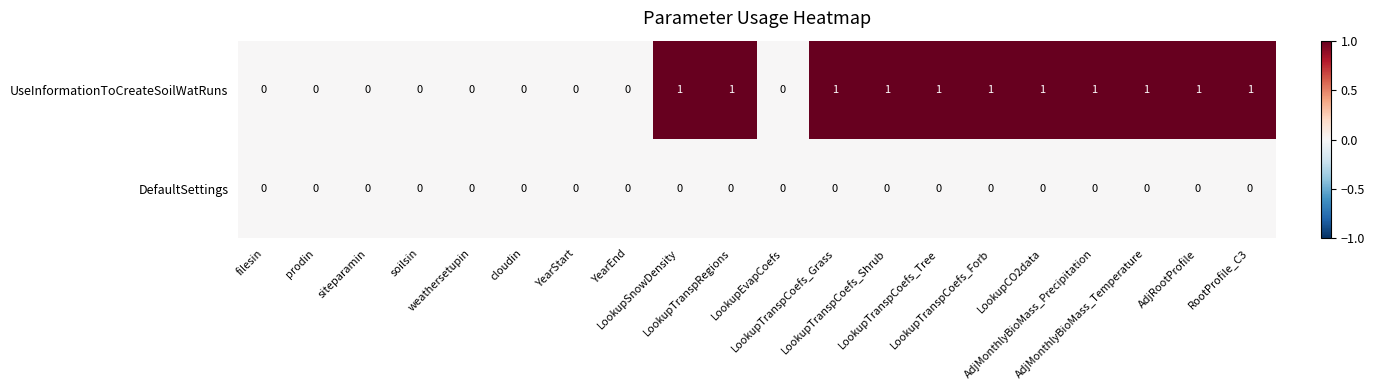

Count the UseInformationToCreateSoilWatRuns values in the range 0 to 1.

20